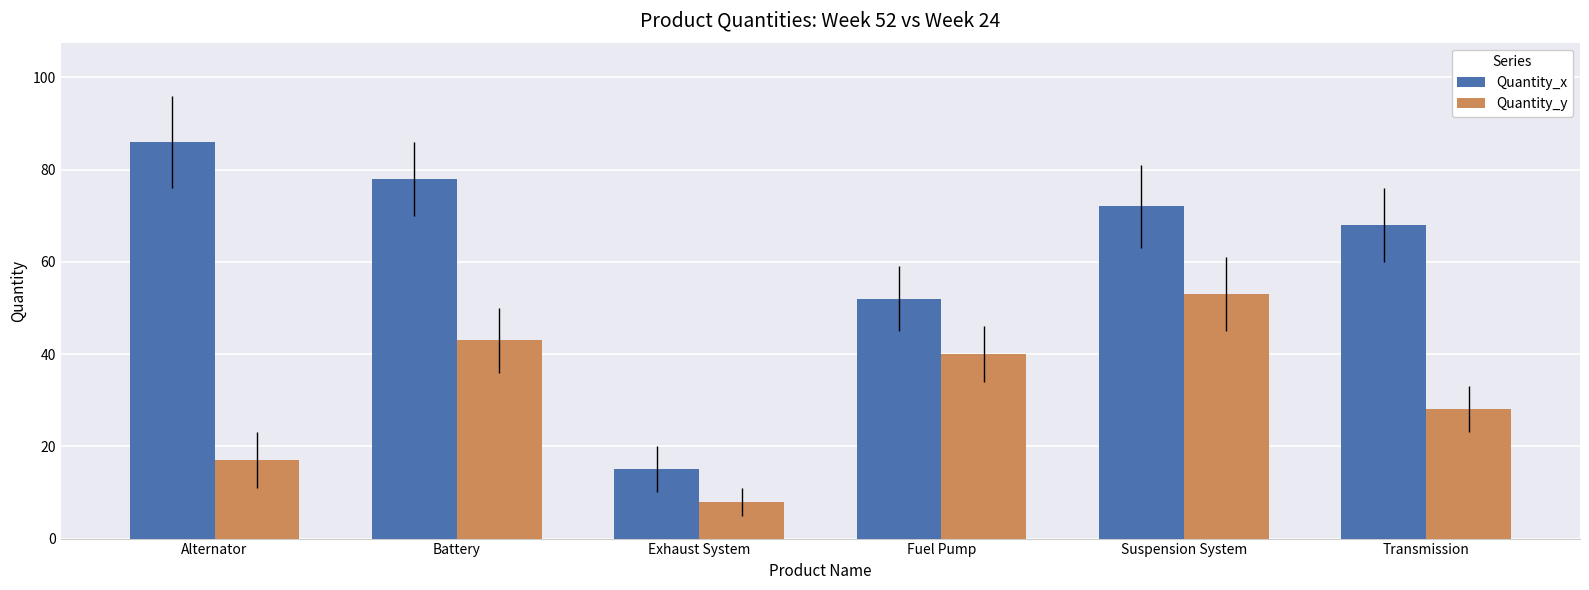

What is the difference between the second highest and minimum values in the Quantity_x series?

63